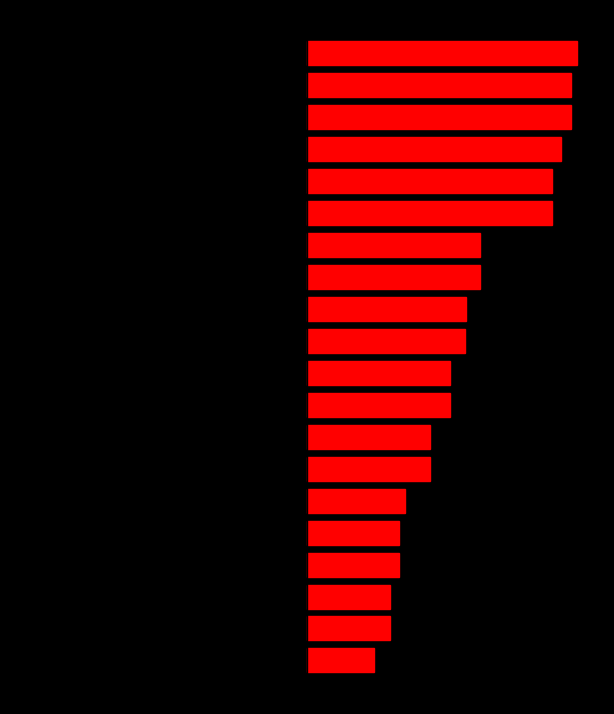

At which label is col_0_left closest to -744851?

12